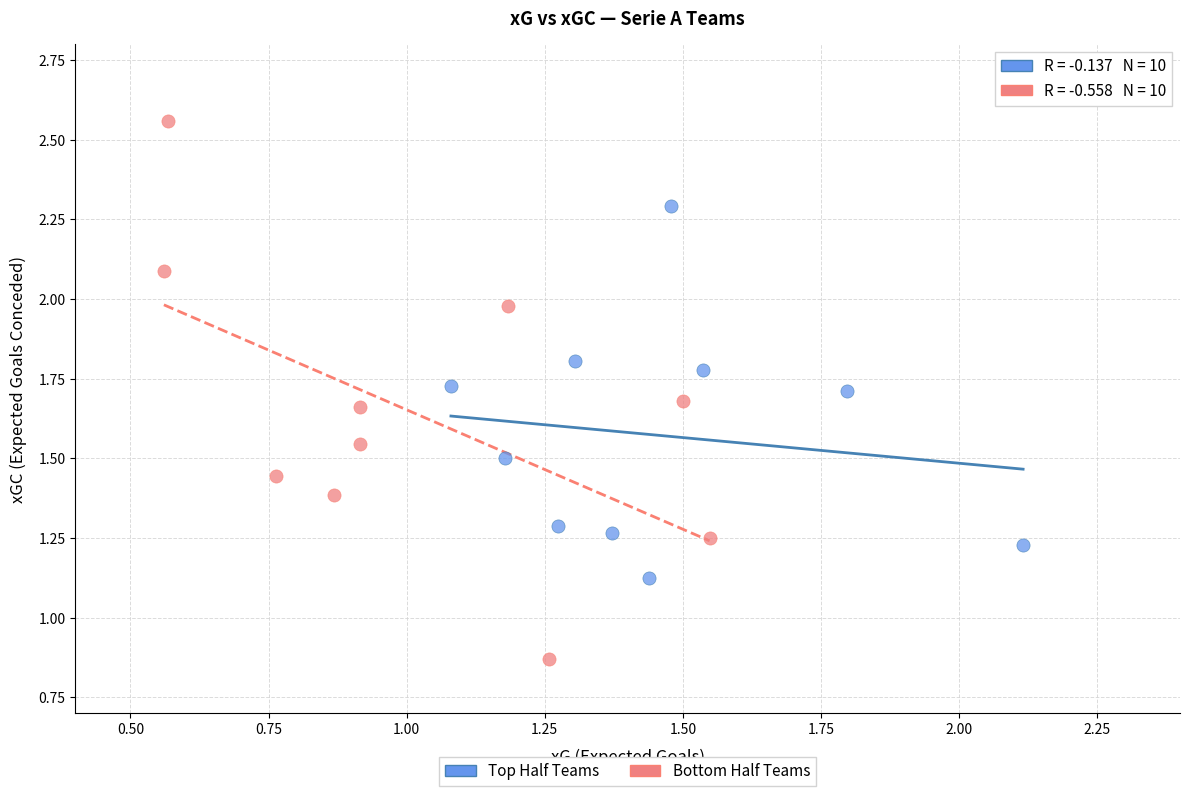

Which series reaches the minimum Y coordinate?

Bottom Half Teams